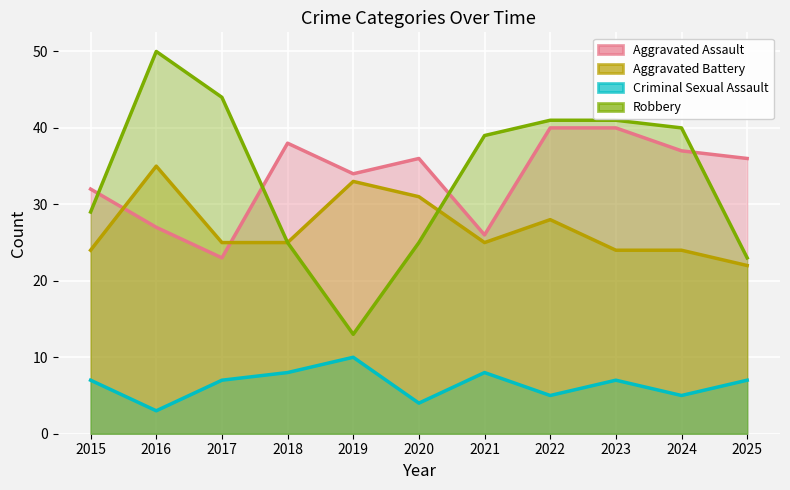

The Aggravated Battery series shows 20 at 2020. True or false?

False